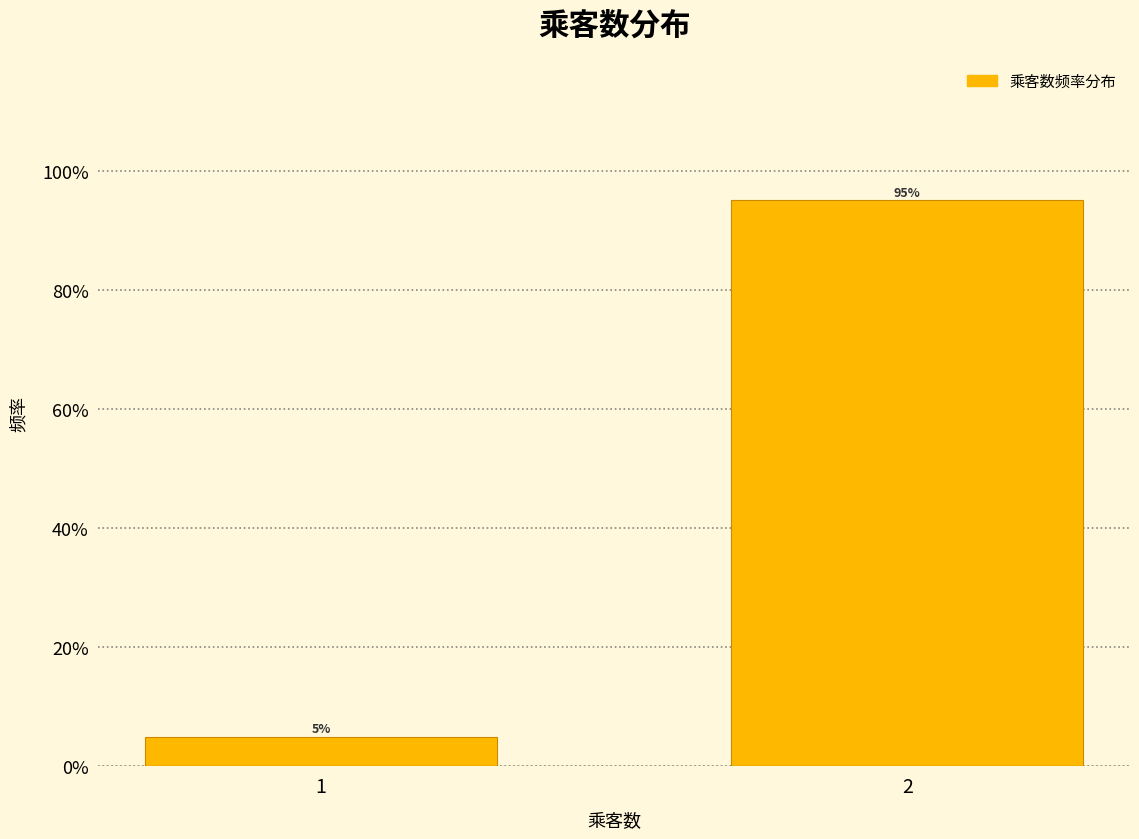

Does the chart contain any negative values?

No